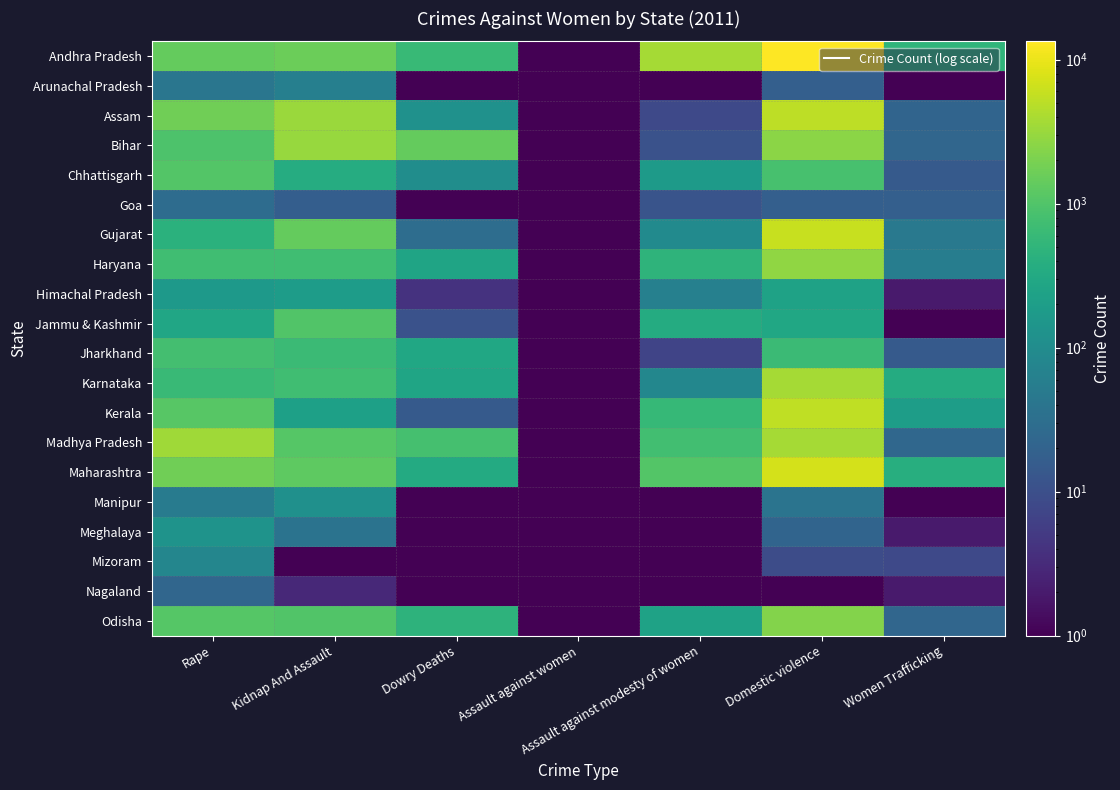

Reading left to right, transcribe all the data shown in this chart.

Andhra Pradesh: Rape=1442.0	Kidnap And Assault=1612.0	Dowry Deaths=599.0	Assault against women=0.1	Assault against modesty of women=3658.0	Domestic violence=13376.0	Women Trafficking=497.0
Arunachal Pradesh: Rape=42.0	Kidnap And Assault=60.0	Dowry Deaths=0.1	Assault against women=0.1	Assault against modesty of women=0.1	Domestic violence=18.0	Women Trafficking=0.1
Assam: Rape=1700.0	Kidnap And Assault=3192.0	Dowry Deaths=121.0	Assault against women=0.1	Assault against modesty of women=8.0	Domestic violence=5246.0	Women Trafficking=21.0
Bihar: Rape=934.0	Kidnap And Assault=3050.0	Dowry Deaths=1413.0	Assault against women=0.1	Assault against modesty of women=11.0	Domestic violence=2607.0	Women Trafficking=23.0
Chhattisgarh: Rape=1053.0	Kidnap And Assault=365.0	Dowry Deaths=104.0	Assault against women=0.1	Assault against modesty of women=174.0	Domestic violence=834.0	Women Trafficking=15.0
Goa: Rape=29.0	Kidnap And Assault=17.0	Dowry Deaths=1.0	Assault against women=0.1	Assault against modesty of women=12.0	Domestic violence=18.0	Women Trafficking=18.0
Gujarat: Rape=439.0	Kidnap And Assault=1442.0	Dowry Deaths=30.0	Assault against women=0.1	Assault against modesty of women=93.0	Domestic violence=6052.0	Women Trafficking=46.0
Haryana: Rape=733.0	Kidnap And Assault=733.0	Dowry Deaths=255.0	Assault against women=0.1	Assault against modesty of women=490.0	Domestic violence=2740.0	Women Trafficking=57.0
Himachal Pradesh: Rape=168.0	Kidnap And Assault=191.0	Dowry Deaths=4.0	Assault against women=0.1	Assault against modesty of women=62.0	Domestic violence=239.0	Women Trafficking=2.0
Jammu & Kashmir: Rape=277.0	Kidnap And Assault=1023.0	Dowry Deaths=11.0	Assault against women=0.1	Assault against modesty of women=350.0	Domestic violence=286.0	Women Trafficking=1.0
Jharkhand: Rape=784.0	Kidnap And Assault=660.0	Dowry Deaths=282.0	Assault against women=0.1	Assault against modesty of women=7.0	Domestic violence=659.0	Women Trafficking=15.0
Karnataka: Rape=636.0	Kidnap And Assault=715.0	Dowry Deaths=267.0	Assault against women=0.1	Assault against modesty of women=81.0	Domestic violence=3712.0	Women Trafficking=351.0
Kerala: Rape=1132.0	Kidnap And Assault=221.0	Dowry Deaths=15.0	Assault against women=0.1	Assault against modesty of women=573.0	Domestic violence=5377.0	Women Trafficking=197.0
Madhya Pradesh: Rape=3406.0	Kidnap And Assault=1088.0	Dowry Deaths=811.0	Assault against women=0.1	Assault against modesty of women=762.0	Domestic violence=3732.0	Women Trafficking=24.0
Maharashtra: Rape=1701.0	Kidnap And Assault=1252.0	Dowry Deaths=339.0	Assault against women=0.1	Assault against modesty of women=1071.0	Domestic violence=7136.0	Women Trafficking=390.0
Manipur: Rape=53.0	Kidnap And Assault=116.0	Dowry Deaths=1.0	Assault against women=0.1	Assault against modesty of women=0.1	Domestic violence=39.0	Women Trafficking=0.1
Meghalaya: Rape=130.0	Kidnap And Assault=37.0	Dowry Deaths=1.0	Assault against women=0.1	Assault against modesty of women=1.0	Domestic violence=21.0	Women Trafficking=2.0
Mizoram: Rape=77.0	Kidnap And Assault=0.1	Dowry Deaths=0.1	Assault against women=0.1	Assault against modesty of women=1.0	Domestic violence=9.0	Women Trafficking=8.0
Nagaland: Rape=23.0	Kidnap And Assault=3.0	Dowry Deaths=0.1	Assault against women=0.1	Assault against modesty of women=0.1	Domestic violence=1.0	Women Trafficking=2.0
Odisha: Rape=1112.0	Kidnap And Assault=1008.0	Dowry Deaths=465.0	Assault against women=0.1	Assault against modesty of women=235.0	Domestic violence=2320.0	Women Trafficking=23.0